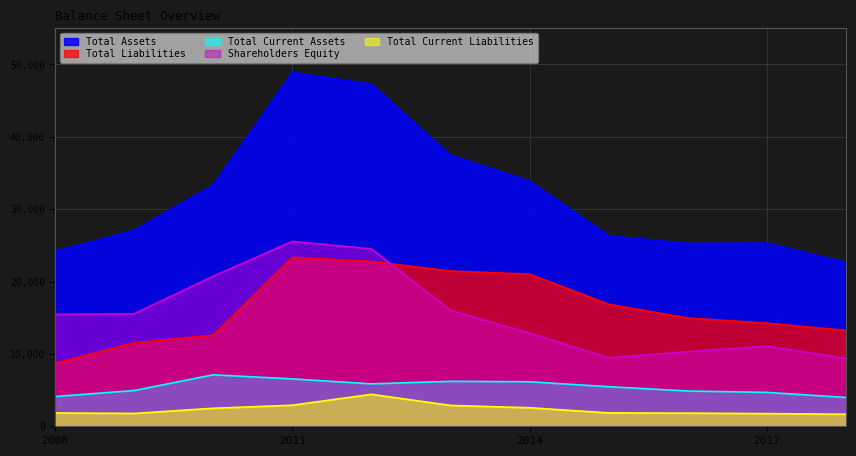

Read the Total Current Liabilities value at 2010, to the nearest 50.

2500